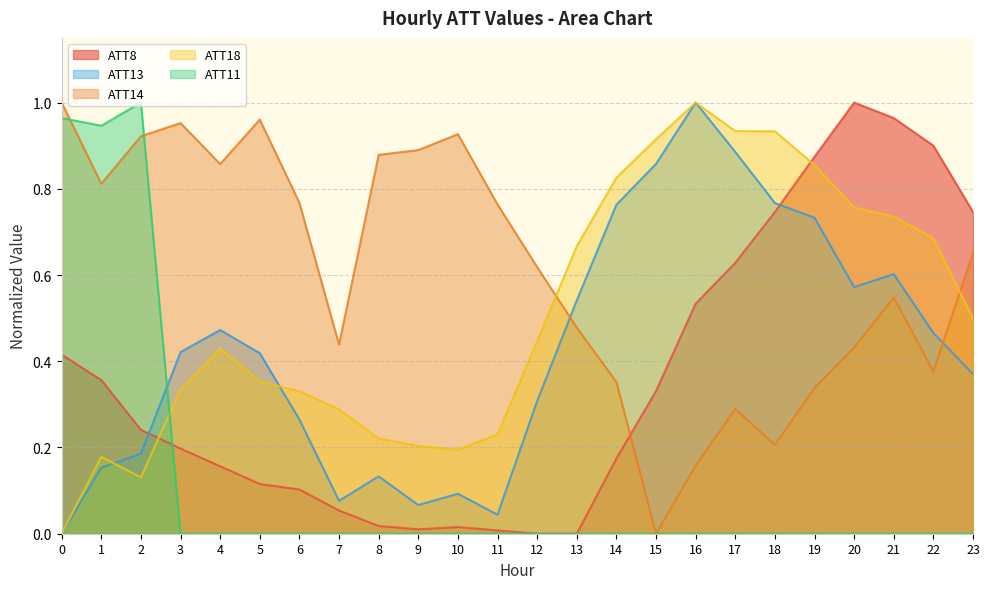

What is the value of the ATT8 point at the 20th from the left?

0.9